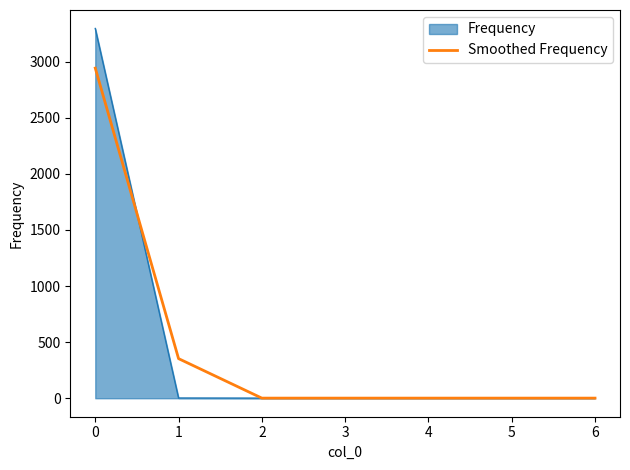

At 0, list the series in order from smallest to largest.

Smoothed Frequency, Frequency